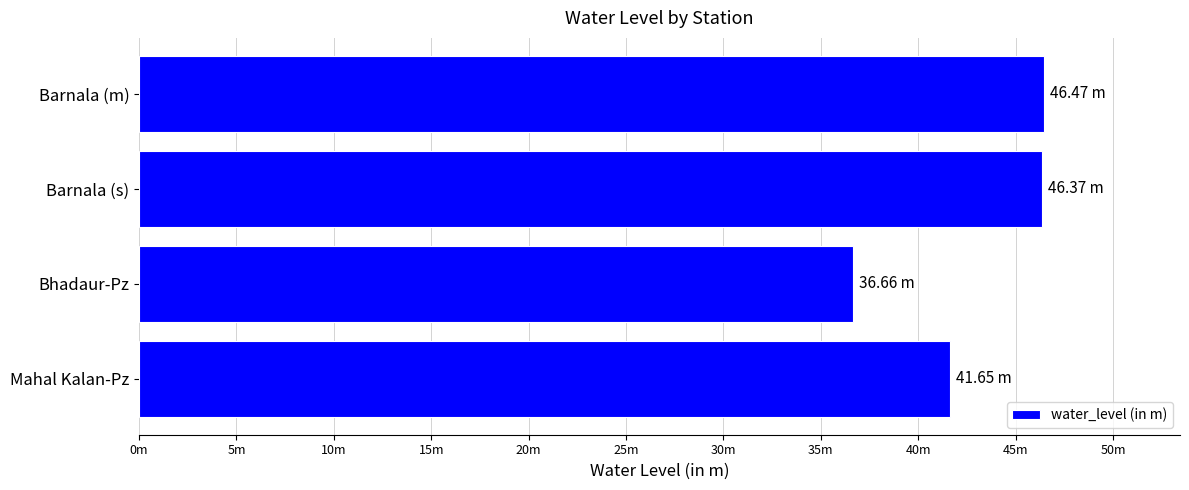

What is the greatest value displayed?

46.5